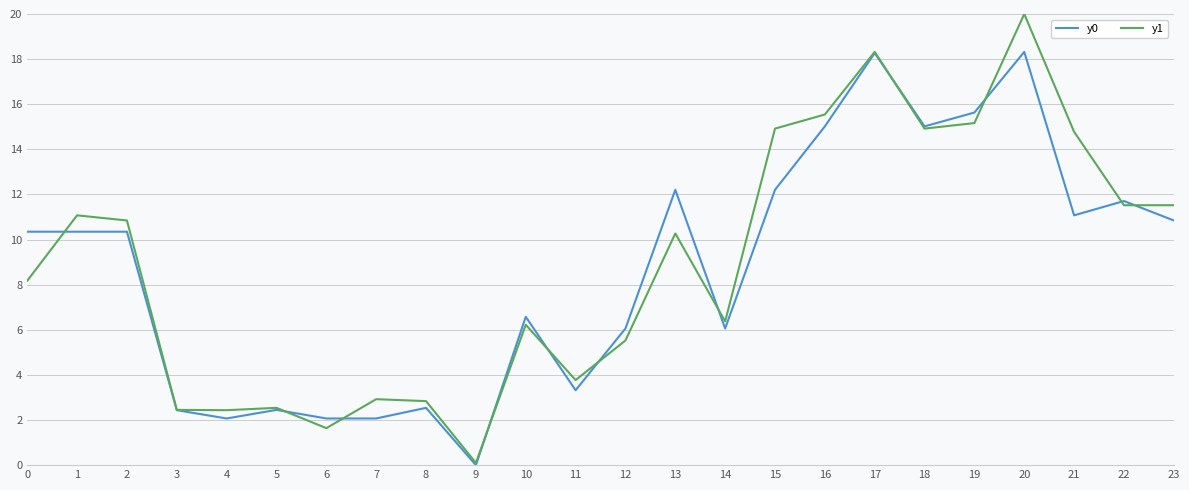

Which series has the largest total across all categories?

y1